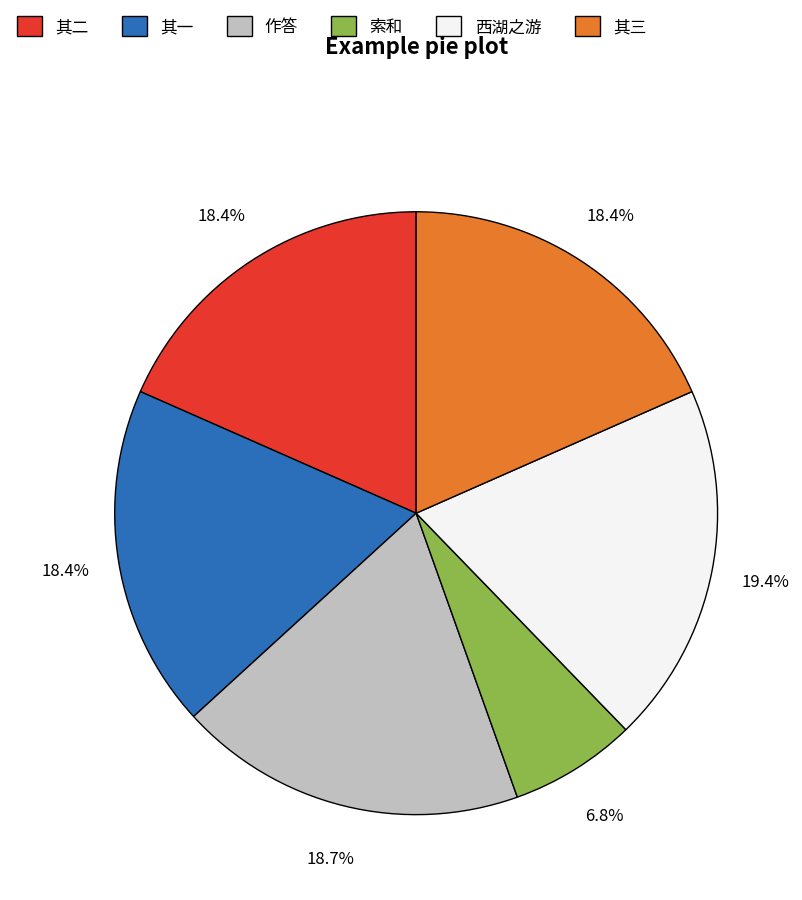

Which has a higher value, 西湖之游 or 其一?

西湖之游